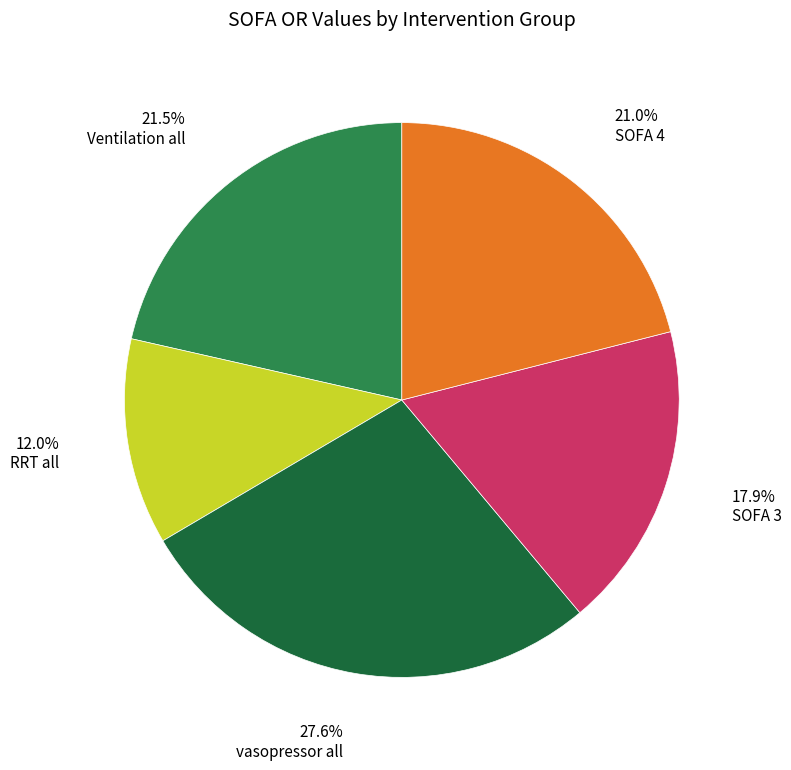

To the nearest percent, what is the difference between the largest and smallest slice percentages?

16%